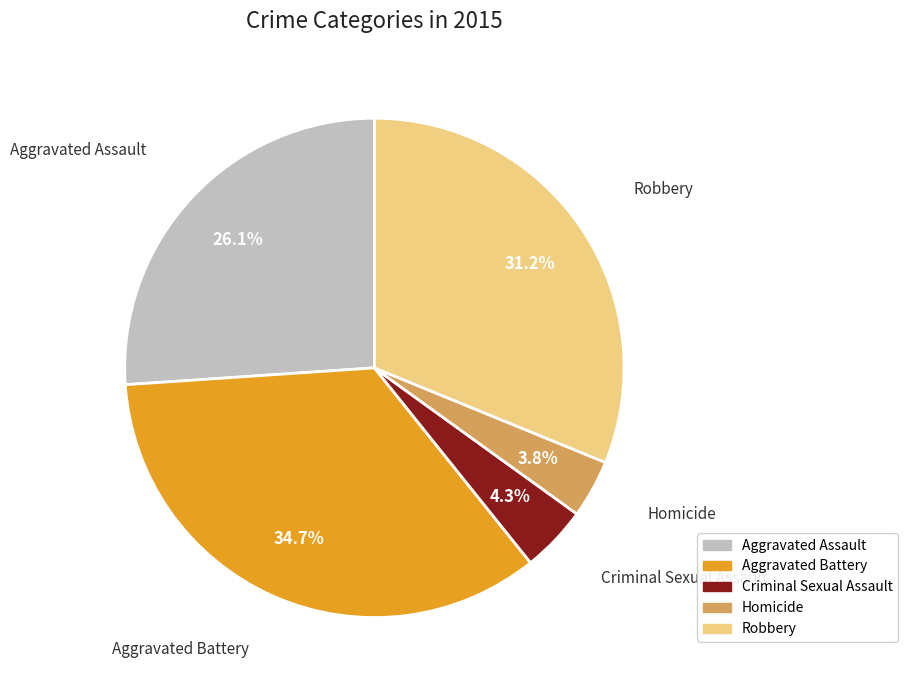

True or false: Criminal Sexual Assault accounts for 18% of the total.

False